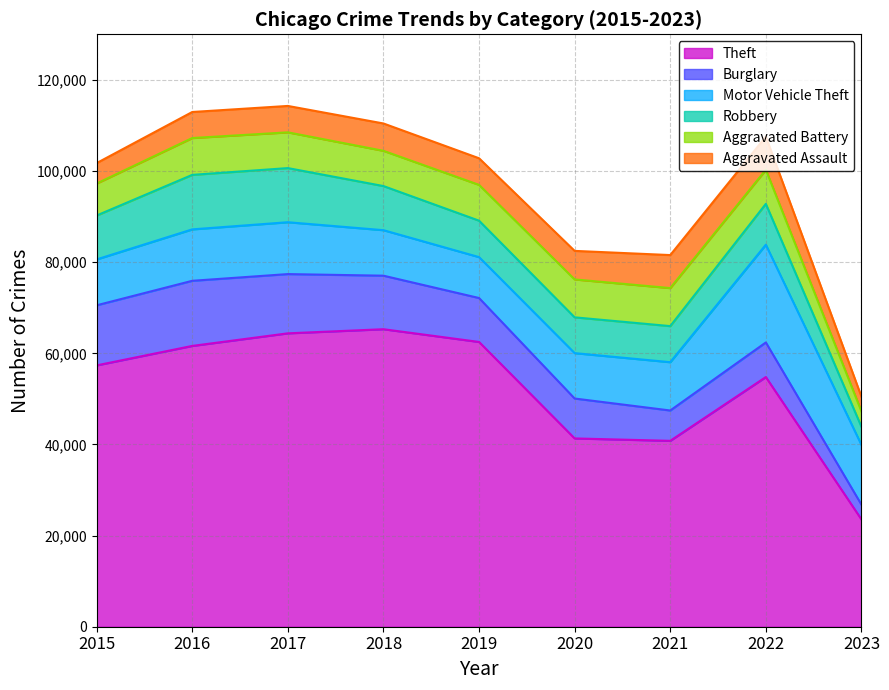

What is the difference between the second highest and second lowest values in the Burglary series?

6526